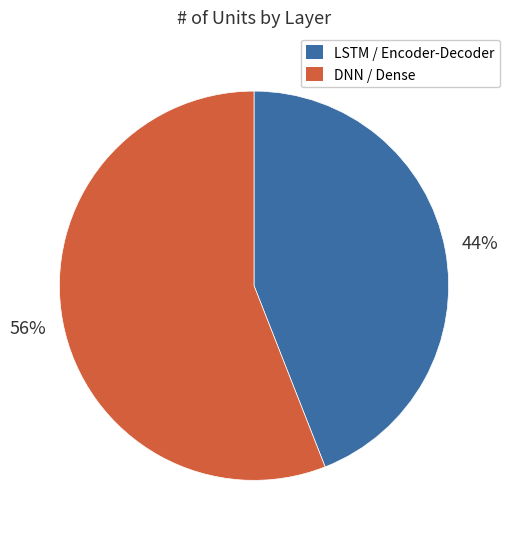

Rank the categories by value from highest to lowest.

DNN / Dense, LSTM / Encoder-Decoder